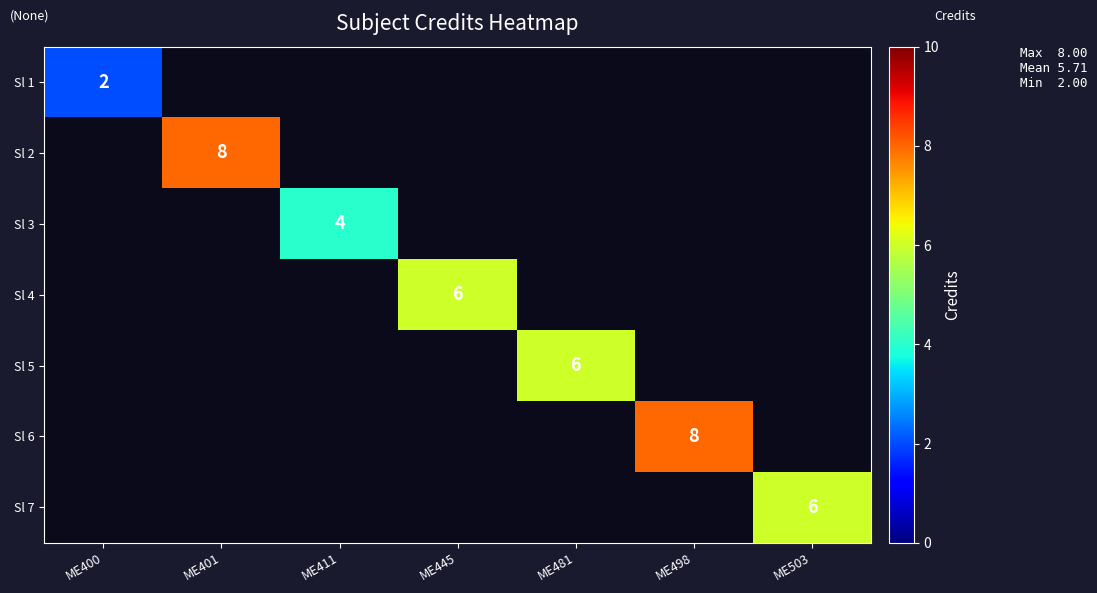

Is it true that Sl 1 equals 2 at ME400?

True